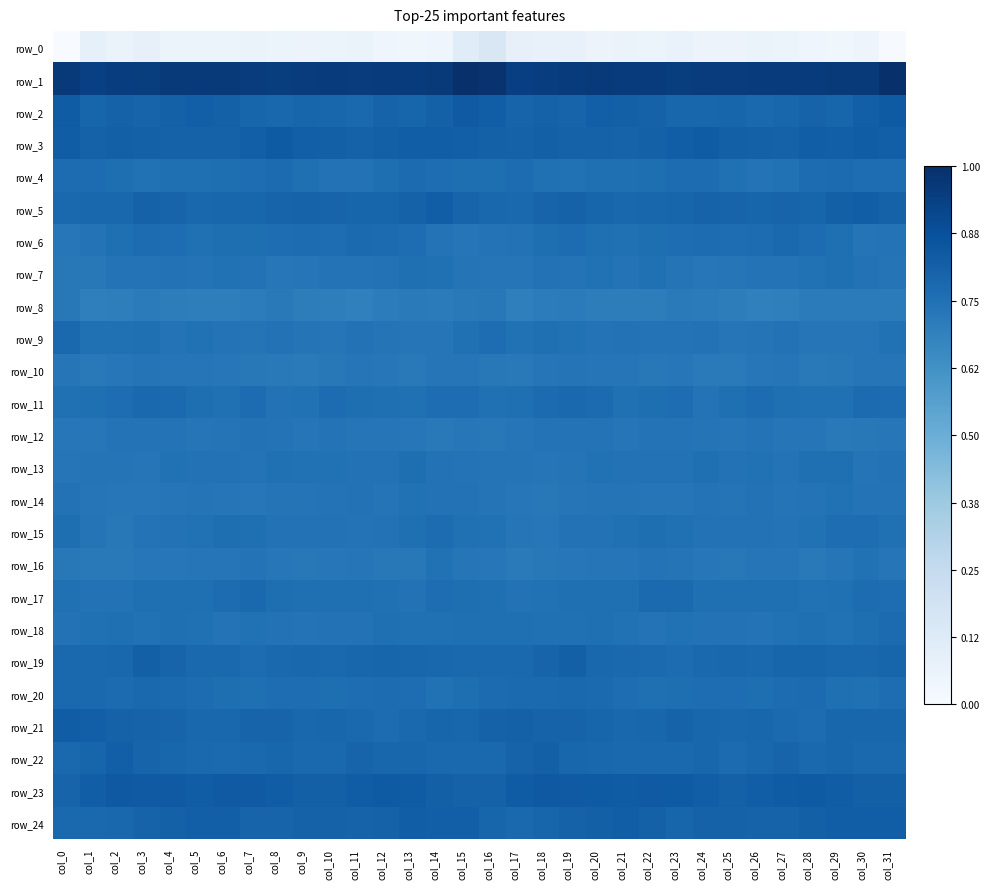

Reading left to right, transcribe all the data shown in this chart.

row_0: col_0=0.0	col_1=0.1	col_2=0.1	col_3=0.1	col_4=0.1	col_5=0.1	col_6=0.1	col_7=0.1	col_8=0.1	col_9=0.1	col_10=0.1	col_11=0.1	col_12=0.0	col_13=0.0	col_14=0.0	col_15=0.1	col_16=0.1	col_17=0.1	col_18=0.1	col_19=0.1	col_20=0.1	col_21=0.1	col_22=0.1	col_23=0.1	col_24=0.1	col_25=0.1	col_26=0.1	col_27=0.1	col_28=0.0	col_29=0.0	col_30=0.0	col_31=0.0
row_1: col_0=1.0	col_1=0.9	col_2=0.9	col_3=0.9	col_4=1.0	col_5=1.0	col_6=1.0	col_7=1.0	col_8=0.9	col_9=1.0	col_10=1.0	col_11=1.0	col_12=1.0	col_13=1.0	col_14=1.0	col_15=1.0	col_16=1.0	col_17=0.9	col_18=0.9	col_19=1.0	col_20=1.0	col_21=1.0	col_22=1.0	col_23=0.9	col_24=0.9	col_25=1.0	col_26=1.0	col_27=1.0	col_28=1.0	col_29=1.0	col_30=1.0	col_31=1.0
row_2: col_0=0.8	col_1=0.8	col_2=0.8	col_3=0.8	col_4=0.8	col_5=0.8	col_6=0.8	col_7=0.8	col_8=0.8	col_9=0.8	col_10=0.8	col_11=0.8	col_12=0.8	col_13=0.8	col_14=0.8	col_15=0.8	col_16=0.8	col_17=0.8	col_18=0.8	col_19=0.8	col_20=0.8	col_21=0.8	col_22=0.8	col_23=0.8	col_24=0.8	col_25=0.8	col_26=0.8	col_27=0.8	col_28=0.8	col_29=0.8	col_30=0.8	col_31=0.8
row_3: col_0=0.8	col_1=0.8	col_2=0.8	col_3=0.8	col_4=0.8	col_5=0.8	col_6=0.8	col_7=0.8	col_8=0.8	col_9=0.8	col_10=0.8	col_11=0.8	col_12=0.8	col_13=0.8	col_14=0.8	col_15=0.8	col_16=0.8	col_17=0.8	col_18=0.8	col_19=0.8	col_20=0.8	col_21=0.8	col_22=0.8	col_23=0.8	col_24=0.8	col_25=0.8	col_26=0.8	col_27=0.8	col_28=0.8	col_29=0.8	col_30=0.8	col_31=0.8
row_4: col_0=0.8	col_1=0.8	col_2=0.8	col_3=0.7	col_4=0.8	col_5=0.8	col_6=0.8	col_7=0.8	col_8=0.8	col_9=0.8	col_10=0.7	col_11=0.7	col_12=0.8	col_13=0.8	col_14=0.8	col_15=0.8	col_16=0.8	col_17=0.8	col_18=0.8	col_19=0.7	col_20=0.8	col_21=0.8	col_22=0.8	col_23=0.8	col_24=0.8	col_25=0.8	col_26=0.7	col_27=0.7	col_28=0.8	col_29=0.8	col_30=0.8	col_31=0.8
row_5: col_0=0.8	col_1=0.8	col_2=0.8	col_3=0.8	col_4=0.8	col_5=0.8	col_6=0.8	col_7=0.8	col_8=0.8	col_9=0.8	col_10=0.8	col_11=0.8	col_12=0.8	col_13=0.8	col_14=0.8	col_15=0.8	col_16=0.8	col_17=0.8	col_18=0.8	col_19=0.8	col_20=0.8	col_21=0.8	col_22=0.8	col_23=0.8	col_24=0.8	col_25=0.8	col_26=0.8	col_27=0.8	col_28=0.8	col_29=0.8	col_30=0.8	col_31=0.8
row_6: col_0=0.7	col_1=0.7	col_2=0.8	col_3=0.8	col_4=0.8	col_5=0.8	col_6=0.8	col_7=0.8	col_8=0.8	col_9=0.8	col_10=0.8	col_11=0.8	col_12=0.8	col_13=0.8	col_14=0.7	col_15=0.7	col_16=0.7	col_17=0.7	col_18=0.8	col_19=0.8	col_20=0.8	col_21=0.8	col_22=0.8	col_23=0.8	col_24=0.8	col_25=0.8	col_26=0.8	col_27=0.8	col_28=0.8	col_29=0.8	col_30=0.7	col_31=0.7
row_7: col_0=0.7	col_1=0.7	col_2=0.7	col_3=0.7	col_4=0.7	col_5=0.7	col_6=0.7	col_7=0.7	col_8=0.7	col_9=0.7	col_10=0.7	col_11=0.7	col_12=0.7	col_13=0.8	col_14=0.8	col_15=0.7	col_16=0.7	col_17=0.7	col_18=0.7	col_19=0.7	col_20=0.7	col_21=0.7	col_22=0.8	col_23=0.7	col_24=0.7	col_25=0.7	col_26=0.7	col_27=0.7	col_28=0.7	col_29=0.8	col_30=0.7	col_31=0.7
row_8: col_0=0.7	col_1=0.7	col_2=0.7	col_3=0.7	col_4=0.7	col_5=0.7	col_6=0.7	col_7=0.7	col_8=0.7	col_9=0.7	col_10=0.7	col_11=0.7	col_12=0.7	col_13=0.7	col_14=0.7	col_15=0.7	col_16=0.7	col_17=0.7	col_18=0.7	col_19=0.7	col_20=0.7	col_21=0.7	col_22=0.7	col_23=0.7	col_24=0.7	col_25=0.7	col_26=0.7	col_27=0.7	col_28=0.7	col_29=0.7	col_30=0.7	col_31=0.7
row_9: col_0=0.8	col_1=0.8	col_2=0.8	col_3=0.8	col_4=0.7	col_5=0.7	col_6=0.7	col_7=0.7	col_8=0.7	col_9=0.7	col_10=0.7	col_11=0.7	col_12=0.7	col_13=0.7	col_14=0.7	col_15=0.8	col_16=0.8	col_17=0.7	col_18=0.8	col_19=0.7	col_20=0.7	col_21=0.7	col_22=0.7	col_23=0.7	col_24=0.7	col_25=0.7	col_26=0.7	col_27=0.7	col_28=0.7	col_29=0.7	col_30=0.7	col_31=0.7
row_10: col_0=0.7	col_1=0.7	col_2=0.7	col_3=0.7	col_4=0.7	col_5=0.7	col_6=0.7	col_7=0.7	col_8=0.7	col_9=0.7	col_10=0.7	col_11=0.7	col_12=0.7	col_13=0.7	col_14=0.7	col_15=0.7	col_16=0.7	col_17=0.7	col_18=0.7	col_19=0.7	col_20=0.7	col_21=0.7	col_22=0.7	col_23=0.7	col_24=0.7	col_25=0.7	col_26=0.7	col_27=0.7	col_28=0.7	col_29=0.7	col_30=0.7	col_31=0.7
row_11: col_0=0.8	col_1=0.8	col_2=0.8	col_3=0.8	col_4=0.8	col_5=0.8	col_6=0.8	col_7=0.8	col_8=0.7	col_9=0.7	col_10=0.8	col_11=0.8	col_12=0.8	col_13=0.8	col_14=0.8	col_15=0.8	col_16=0.8	col_17=0.8	col_18=0.8	col_19=0.8	col_20=0.8	col_21=0.8	col_22=0.8	col_23=0.8	col_24=0.7	col_25=0.8	col_26=0.8	col_27=0.8	col_28=0.8	col_29=0.8	col_30=0.8	col_31=0.8
row_12: col_0=0.7	col_1=0.7	col_2=0.7	col_3=0.7	col_4=0.7	col_5=0.7	col_6=0.7	col_7=0.7	col_8=0.7	col_9=0.7	col_10=0.7	col_11=0.7	col_12=0.7	col_13=0.7	col_14=0.7	col_15=0.7	col_16=0.7	col_17=0.7	col_18=0.7	col_19=0.7	col_20=0.7	col_21=0.7	col_22=0.7	col_23=0.7	col_24=0.7	col_25=0.7	col_26=0.7	col_27=0.7	col_28=0.7	col_29=0.7	col_30=0.7	col_31=0.7
row_13: col_0=0.7	col_1=0.7	col_2=0.7	col_3=0.7	col_4=0.7	col_5=0.7	col_6=0.7	col_7=0.7	col_8=0.8	col_9=0.7	col_10=0.7	col_11=0.7	col_12=0.7	col_13=0.8	col_14=0.7	col_15=0.7	col_16=0.7	col_17=0.7	col_18=0.7	col_19=0.7	col_20=0.7	col_21=0.7	col_22=0.7	col_23=0.7	col_24=0.8	col_25=0.7	col_26=0.7	col_27=0.7	col_28=0.8	col_29=0.8	col_30=0.7	col_31=0.7
row_14: col_0=0.7	col_1=0.7	col_2=0.7	col_3=0.7	col_4=0.7	col_5=0.7	col_6=0.7	col_7=0.7	col_8=0.7	col_9=0.7	col_10=0.7	col_11=0.7	col_12=0.7	col_13=0.7	col_14=0.7	col_15=0.7	col_16=0.7	col_17=0.7	col_18=0.7	col_19=0.7	col_20=0.7	col_21=0.7	col_22=0.7	col_23=0.7	col_24=0.7	col_25=0.7	col_26=0.7	col_27=0.7	col_28=0.7	col_29=0.7	col_30=0.7	col_31=0.7
row_15: col_0=0.8	col_1=0.7	col_2=0.7	col_3=0.7	col_4=0.7	col_5=0.7	col_6=0.8	col_7=0.8	col_8=0.7	col_9=0.7	col_10=0.7	col_11=0.7	col_12=0.7	col_13=0.8	col_14=0.8	col_15=0.8	col_16=0.7	col_17=0.7	col_18=0.7	col_19=0.7	col_20=0.7	col_21=0.8	col_22=0.8	col_23=0.8	col_24=0.7	col_25=0.7	col_26=0.7	col_27=0.7	col_28=0.7	col_29=0.8	col_30=0.8	col_31=0.8
row_16: col_0=0.7	col_1=0.7	col_2=0.7	col_3=0.7	col_4=0.7	col_5=0.7	col_6=0.7	col_7=0.7	col_8=0.7	col_9=0.7	col_10=0.7	col_11=0.7	col_12=0.7	col_13=0.7	col_14=0.7	col_15=0.7	col_16=0.7	col_17=0.7	col_18=0.7	col_19=0.7	col_20=0.7	col_21=0.7	col_22=0.7	col_23=0.7	col_24=0.7	col_25=0.7	col_26=0.7	col_27=0.7	col_28=0.7	col_29=0.7	col_30=0.7	col_31=0.7
row_17: col_0=0.8	col_1=0.7	col_2=0.7	col_3=0.8	col_4=0.8	col_5=0.8	col_6=0.8	col_7=0.8	col_8=0.8	col_9=0.8	col_10=0.8	col_11=0.8	col_12=0.8	col_13=0.7	col_14=0.8	col_15=0.8	col_16=0.8	col_17=0.7	col_18=0.7	col_19=0.8	col_20=0.8	col_21=0.8	col_22=0.8	col_23=0.8	col_24=0.8	col_25=0.8	col_26=0.8	col_27=0.8	col_28=0.7	col_29=0.8	col_30=0.8	col_31=0.8
row_18: col_0=0.7	col_1=0.8	col_2=0.8	col_3=0.7	col_4=0.8	col_5=0.8	col_6=0.7	col_7=0.7	col_8=0.7	col_9=0.7	col_10=0.7	col_11=0.7	col_12=0.8	col_13=0.8	col_14=0.8	col_15=0.8	col_16=0.8	col_17=0.8	col_18=0.8	col_19=0.8	col_20=0.8	col_21=0.7	col_22=0.7	col_23=0.7	col_24=0.7	col_25=0.7	col_26=0.7	col_27=0.7	col_28=0.8	col_29=0.7	col_30=0.8	col_31=0.8
row_19: col_0=0.8	col_1=0.8	col_2=0.8	col_3=0.8	col_4=0.8	col_5=0.8	col_6=0.8	col_7=0.8	col_8=0.8	col_9=0.8	col_10=0.8	col_11=0.8	col_12=0.8	col_13=0.8	col_14=0.8	col_15=0.8	col_16=0.8	col_17=0.8	col_18=0.8	col_19=0.8	col_20=0.8	col_21=0.8	col_22=0.8	col_23=0.8	col_24=0.8	col_25=0.8	col_26=0.8	col_27=0.8	col_28=0.8	col_29=0.8	col_30=0.8	col_31=0.8
row_20: col_0=0.8	col_1=0.8	col_2=0.8	col_3=0.8	col_4=0.8	col_5=0.8	col_6=0.8	col_7=0.8	col_8=0.8	col_9=0.8	col_10=0.8	col_11=0.8	col_12=0.8	col_13=0.8	col_14=0.7	col_15=0.8	col_16=0.8	col_17=0.8	col_18=0.8	col_19=0.8	col_20=0.8	col_21=0.8	col_22=0.8	col_23=0.8	col_24=0.8	col_25=0.8	col_26=0.8	col_27=0.8	col_28=0.8	col_29=0.8	col_30=0.8	col_31=0.8
row_21: col_0=0.8	col_1=0.8	col_2=0.8	col_3=0.8	col_4=0.8	col_5=0.8	col_6=0.8	col_7=0.8	col_8=0.8	col_9=0.8	col_10=0.8	col_11=0.8	col_12=0.8	col_13=0.8	col_14=0.8	col_15=0.8	col_16=0.8	col_17=0.8	col_18=0.8	col_19=0.8	col_20=0.8	col_21=0.8	col_22=0.8	col_23=0.8	col_24=0.8	col_25=0.8	col_26=0.8	col_27=0.8	col_28=0.8	col_29=0.8	col_30=0.8	col_31=0.8
row_22: col_0=0.8	col_1=0.8	col_2=0.8	col_3=0.8	col_4=0.8	col_5=0.8	col_6=0.8	col_7=0.8	col_8=0.8	col_9=0.8	col_10=0.8	col_11=0.8	col_12=0.8	col_13=0.8	col_14=0.8	col_15=0.8	col_16=0.8	col_17=0.8	col_18=0.8	col_19=0.8	col_20=0.8	col_21=0.8	col_22=0.8	col_23=0.8	col_24=0.8	col_25=0.8	col_26=0.8	col_27=0.8	col_28=0.8	col_29=0.8	col_30=0.8	col_31=0.8
row_23: col_0=0.8	col_1=0.8	col_2=0.8	col_3=0.8	col_4=0.8	col_5=0.8	col_6=0.8	col_7=0.8	col_8=0.8	col_9=0.8	col_10=0.8	col_11=0.8	col_12=0.8	col_13=0.8	col_14=0.8	col_15=0.8	col_16=0.8	col_17=0.8	col_18=0.8	col_19=0.8	col_20=0.8	col_21=0.8	col_22=0.8	col_23=0.8	col_24=0.8	col_25=0.8	col_26=0.8	col_27=0.8	col_28=0.8	col_29=0.8	col_30=0.8	col_31=0.8
row_24: col_0=0.8	col_1=0.8	col_2=0.8	col_3=0.8	col_4=0.8	col_5=0.8	col_6=0.8	col_7=0.8	col_8=0.8	col_9=0.8	col_10=0.8	col_11=0.8	col_12=0.8	col_13=0.8	col_14=0.8	col_15=0.8	col_16=0.8	col_17=0.8	col_18=0.8	col_19=0.8	col_20=0.8	col_21=0.8	col_22=0.8	col_23=0.8	col_24=0.8	col_25=0.8	col_26=0.8	col_27=0.8	col_28=0.8	col_29=0.8	col_30=0.8	col_31=0.8